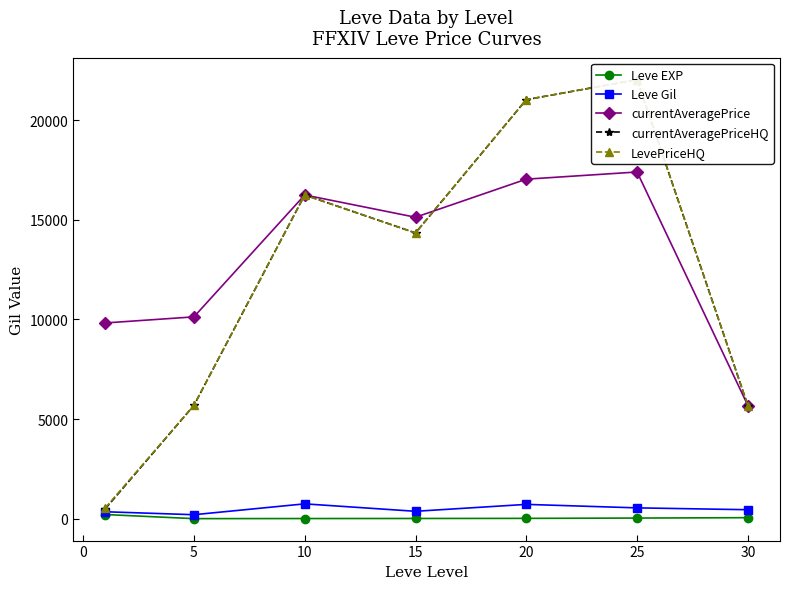

What is the maximum value for Leve Gil?

746.7